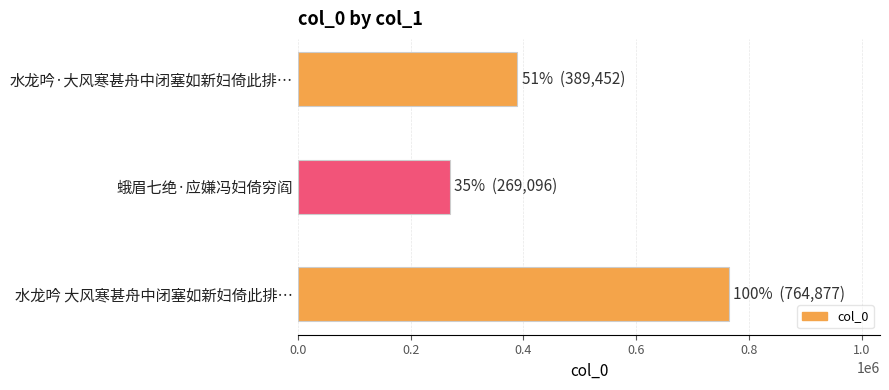

Where is the data nearest to the value 516986?

水龙吟·大风寒甚舟中闭塞如新妇倚此排…